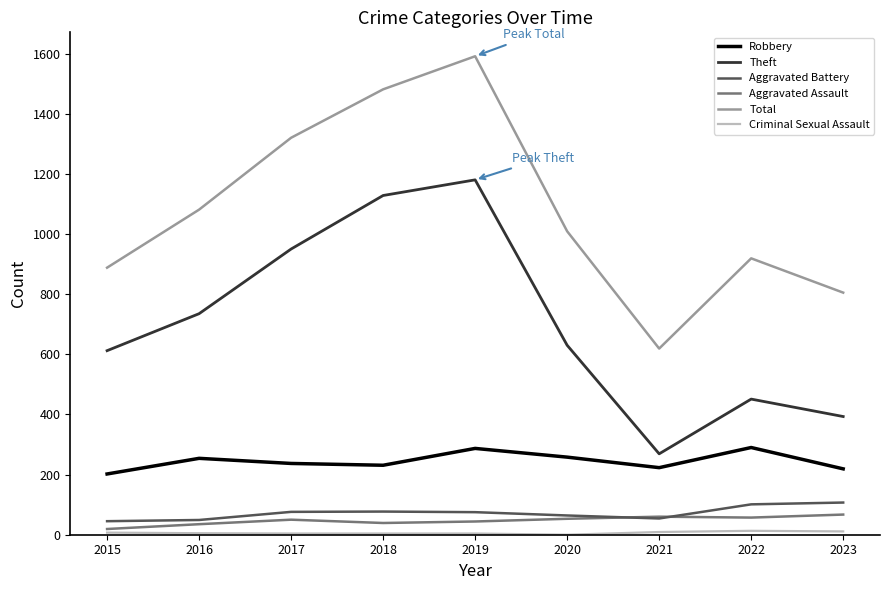

Read the Total value at 2021, to the nearest 10.

620